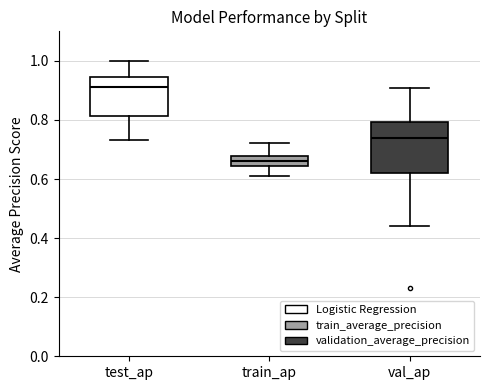

Which box's median line is the lowest?

train_ap